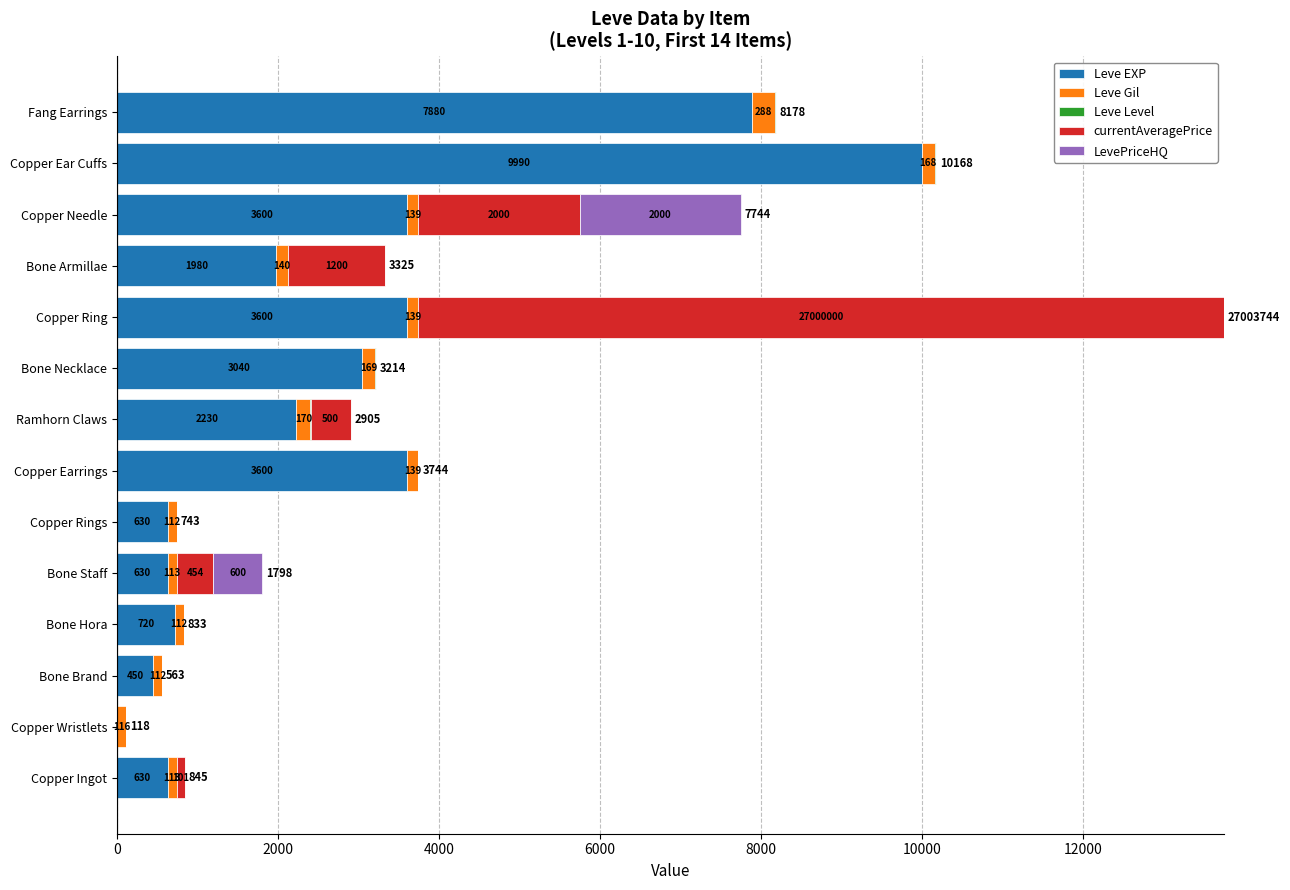

What is the highest value of the Leve EXP series?

9990